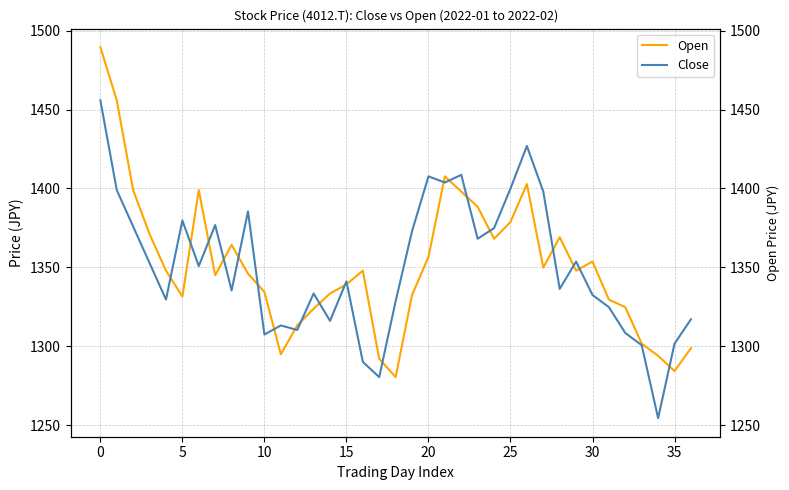

Which has a higher value, 8 or 22?

22